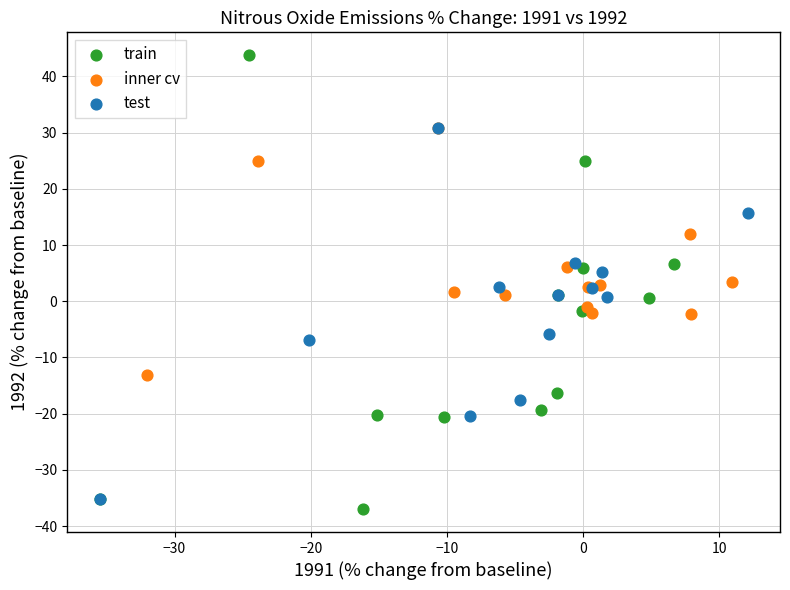

Which series reaches the maximum Y coordinate?

train